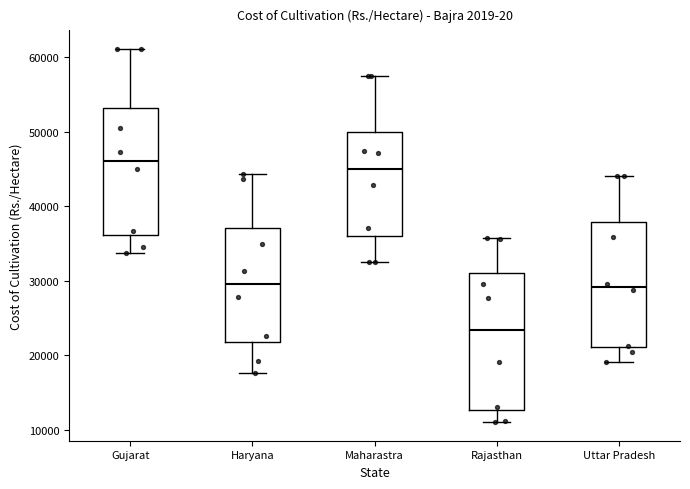

Reading left to right, read every box against the y-axis: the position of its median line, the range the box covers, and the ends of its whiskers. The values are not printed on the chart, so give them approximately, as read against the axis.

Gujarat: median 46000, box 36000 to 53000, whiskers 34000 to 61000
Haryana: median 30000, box 22000 to 37000, whiskers 18000 to 44000
Maharastra: median 45000, box 36000 to 50000, whiskers 33000 to 57000
Rajasthan: median 23000, box 13000 to 31000, whiskers 11000 to 36000
Uttar Pradesh: median 29000, box 21000 to 38000, whiskers 19000 to 44000